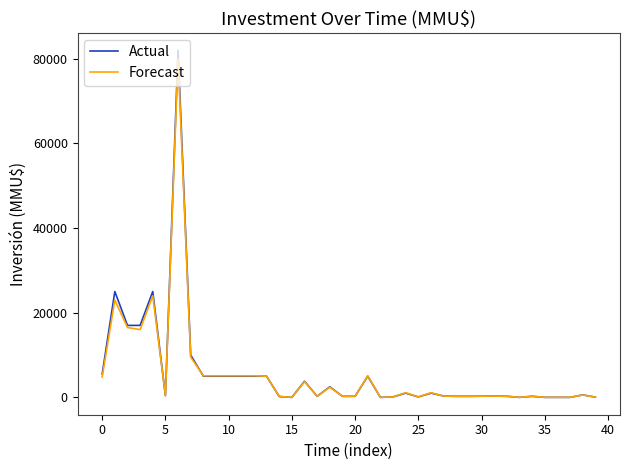

Does the chart have visible grid lines?

No